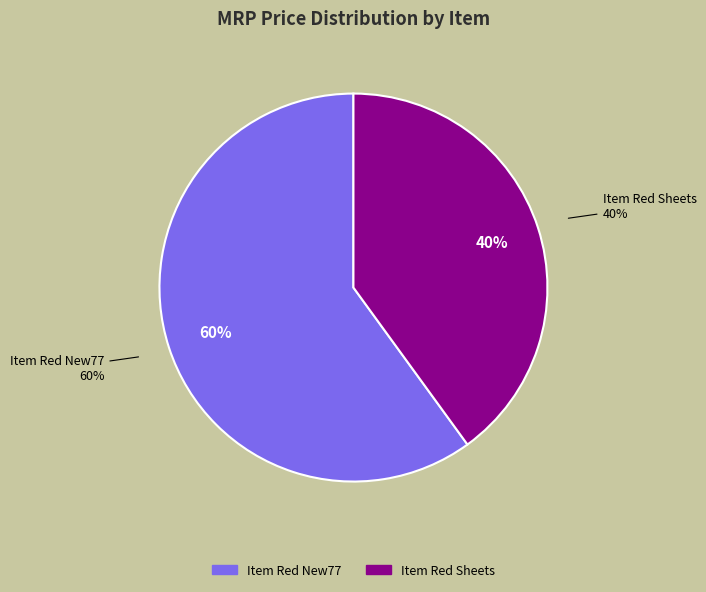

Does any single category account for the majority?

Yes